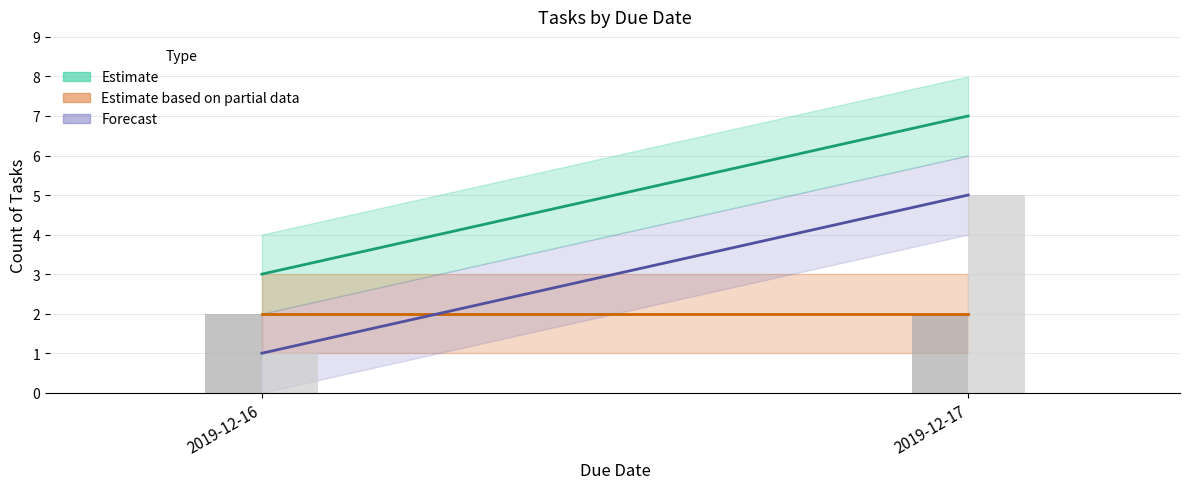

Read the Estimate based on partial data (completed) value at 2019-12-17.

2